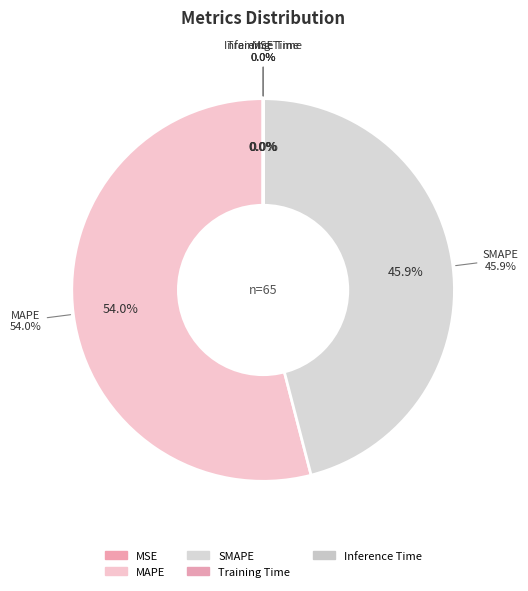

Is Inference Time the majority of the pie?

No